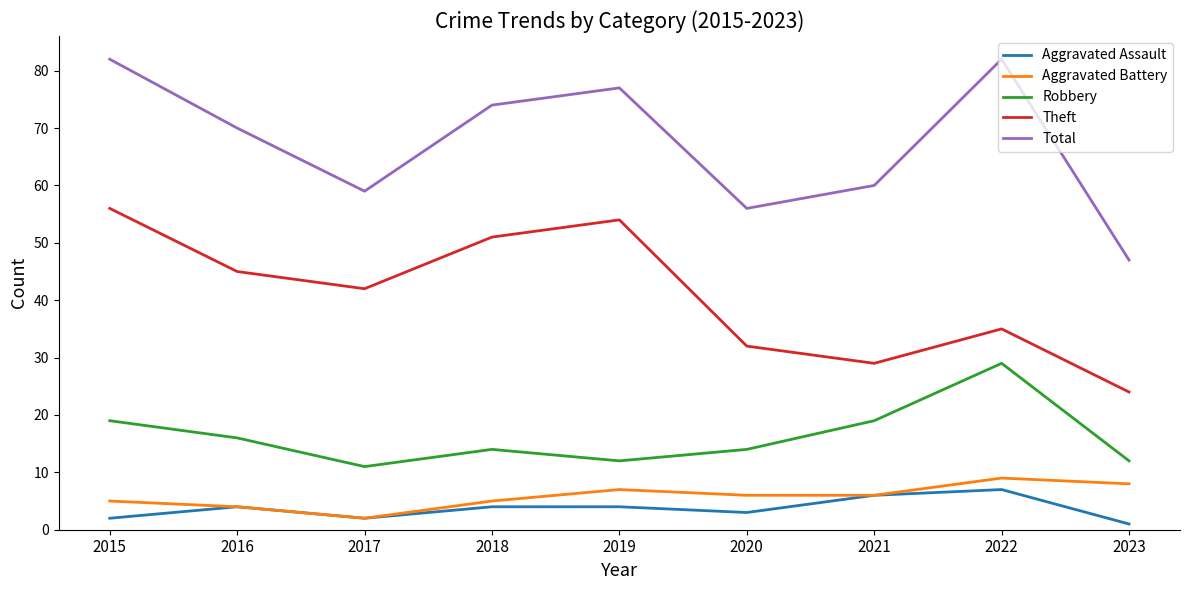

What are all the series names shown in the legend?

Aggravated Assault, Aggravated Battery, Robbery, Theft, Total